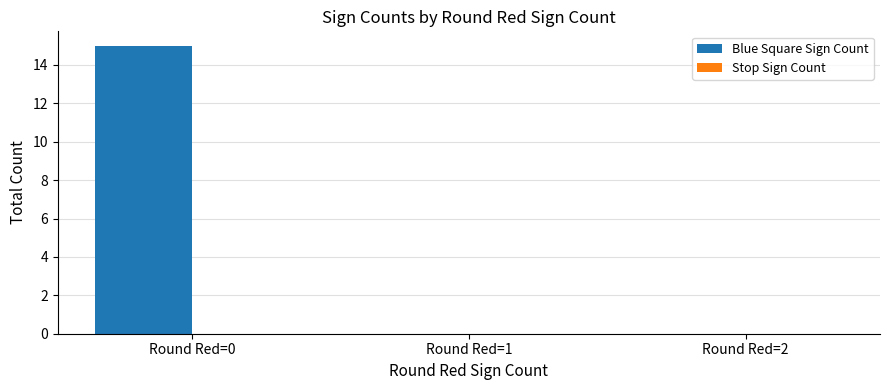

Reading left to right, what are all the values shown in this chart?

Round Red=0=15	Round Red=1=0	Round Red=2=0